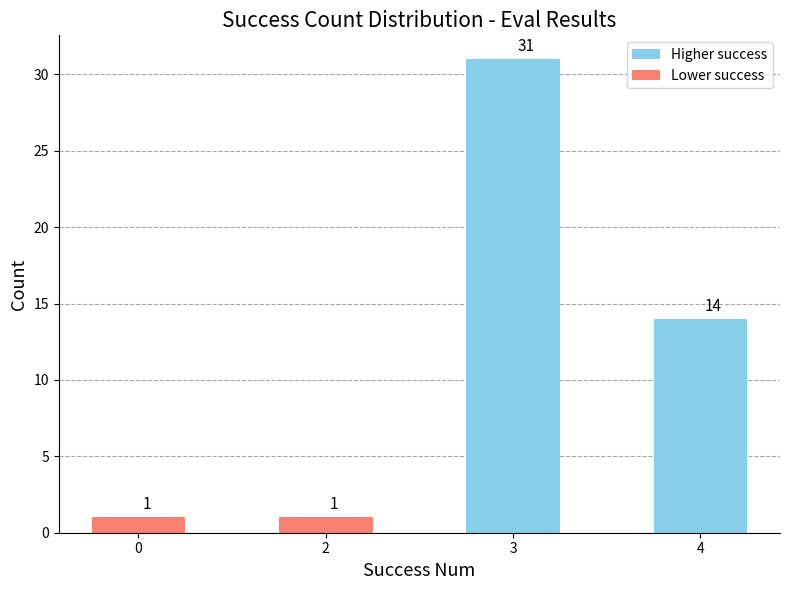

The chart shows a value of 0 at 2. True or false?

False